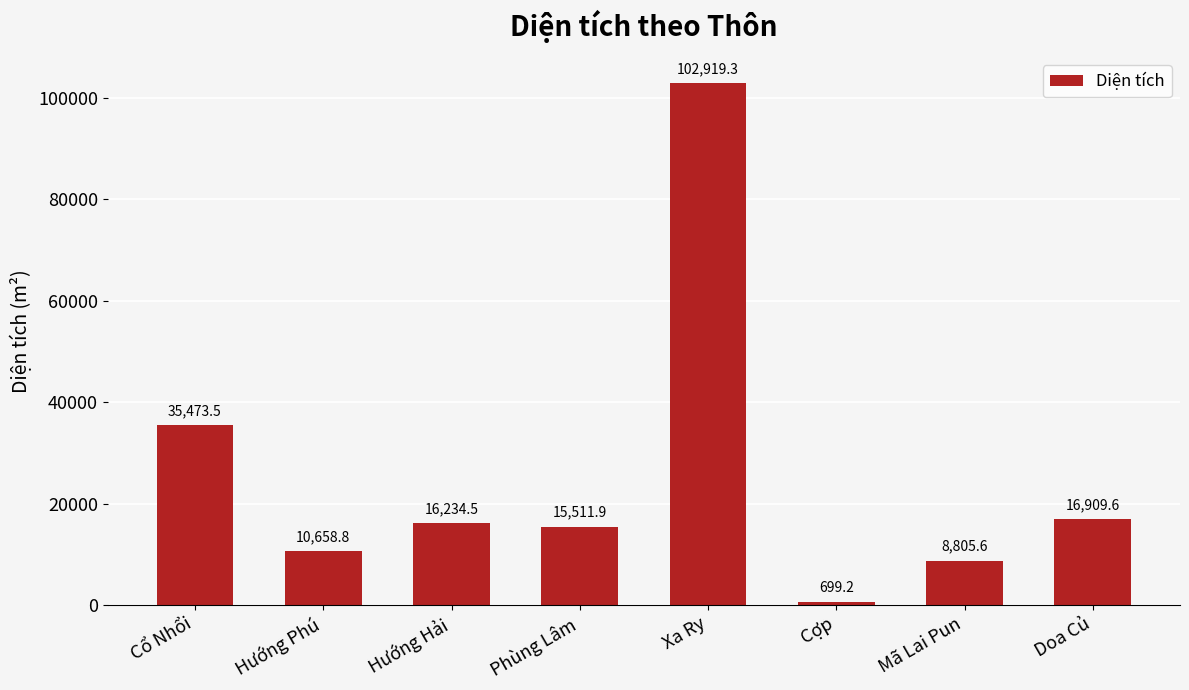

Rank the categories by value from highest to lowest.

Xa Ry, Cổ Nhổi, Doa Củ, Hướng Hải, Phùng Lâm, Hướng Phú, Mã Lai Pun, Cợp